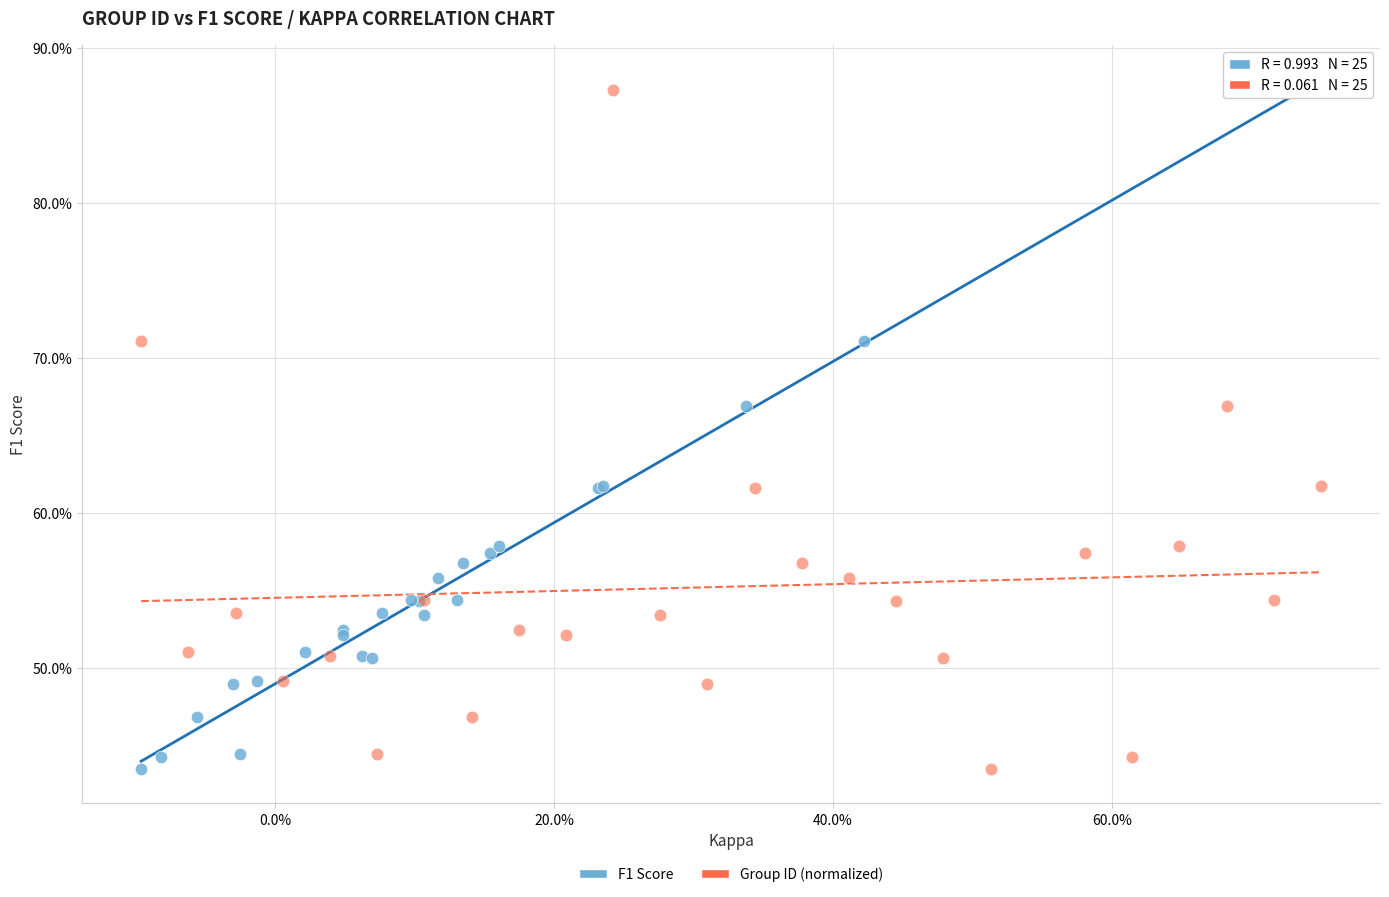

What are all the series names shown in the legend?

F1 Score, Group ID (normalized)